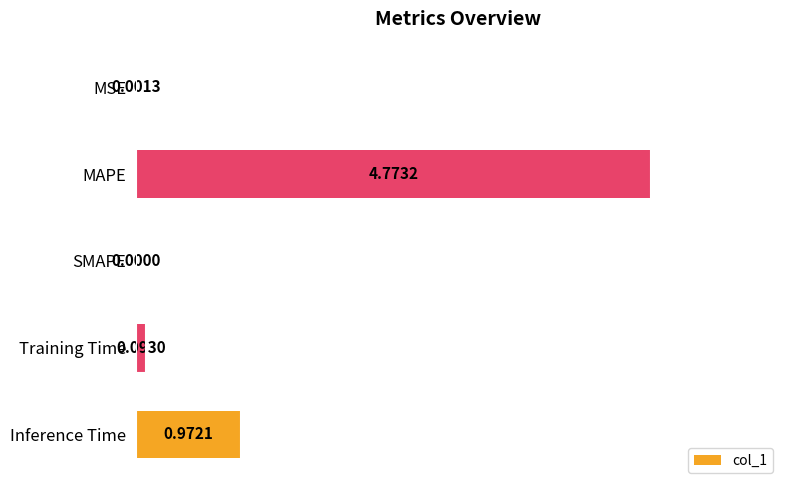

Between MSE and Inference Time, which is larger?

Inference Time